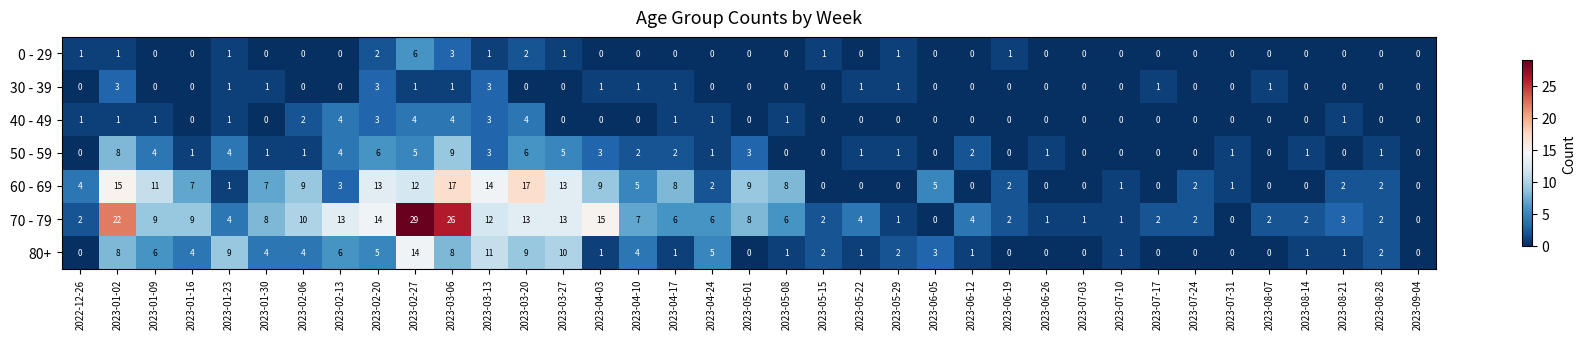

Count the number of data series in this chart.

7